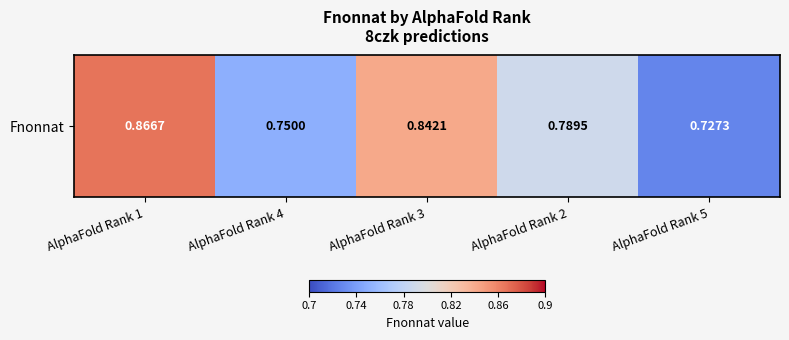

Rank the categories by value from highest to lowest.

AlphaFold Rank 1, AlphaFold Rank 3, AlphaFold Rank 2, AlphaFold Rank 4, AlphaFold Rank 5